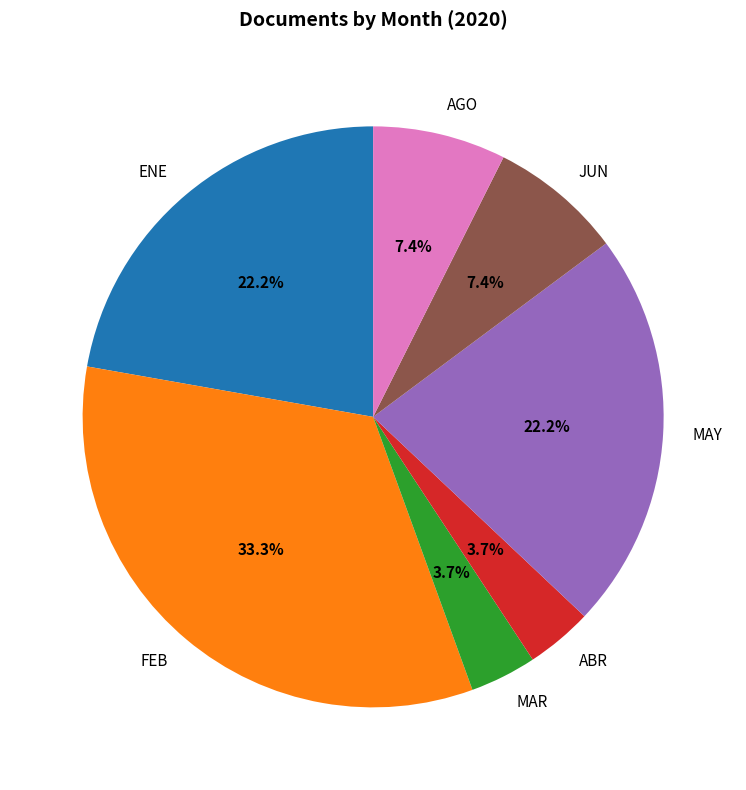

Does MAY represent more than half of the total?

No